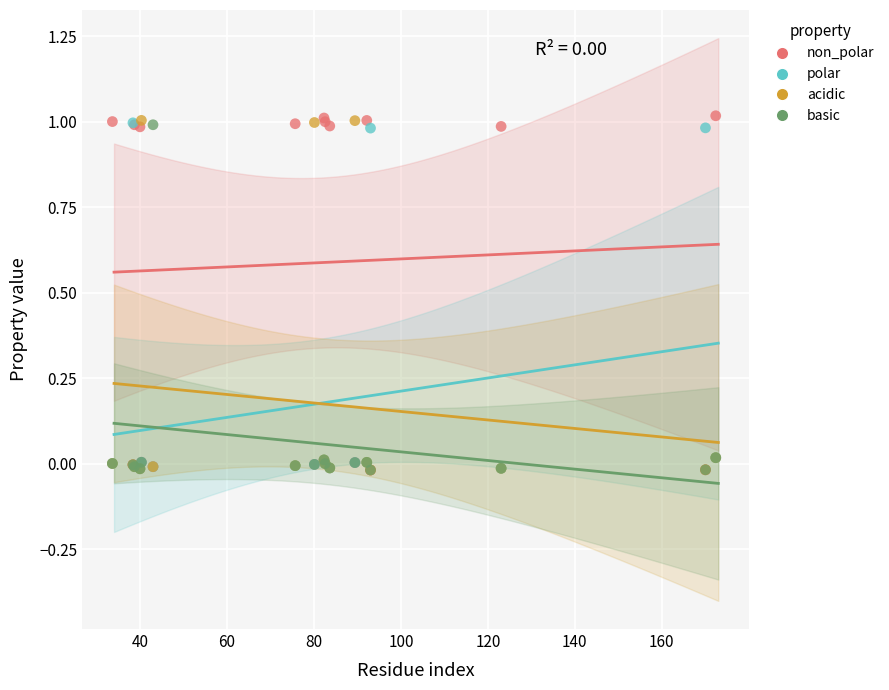

What are all the series names shown in the legend?

non_polar, polar, acidic, basic